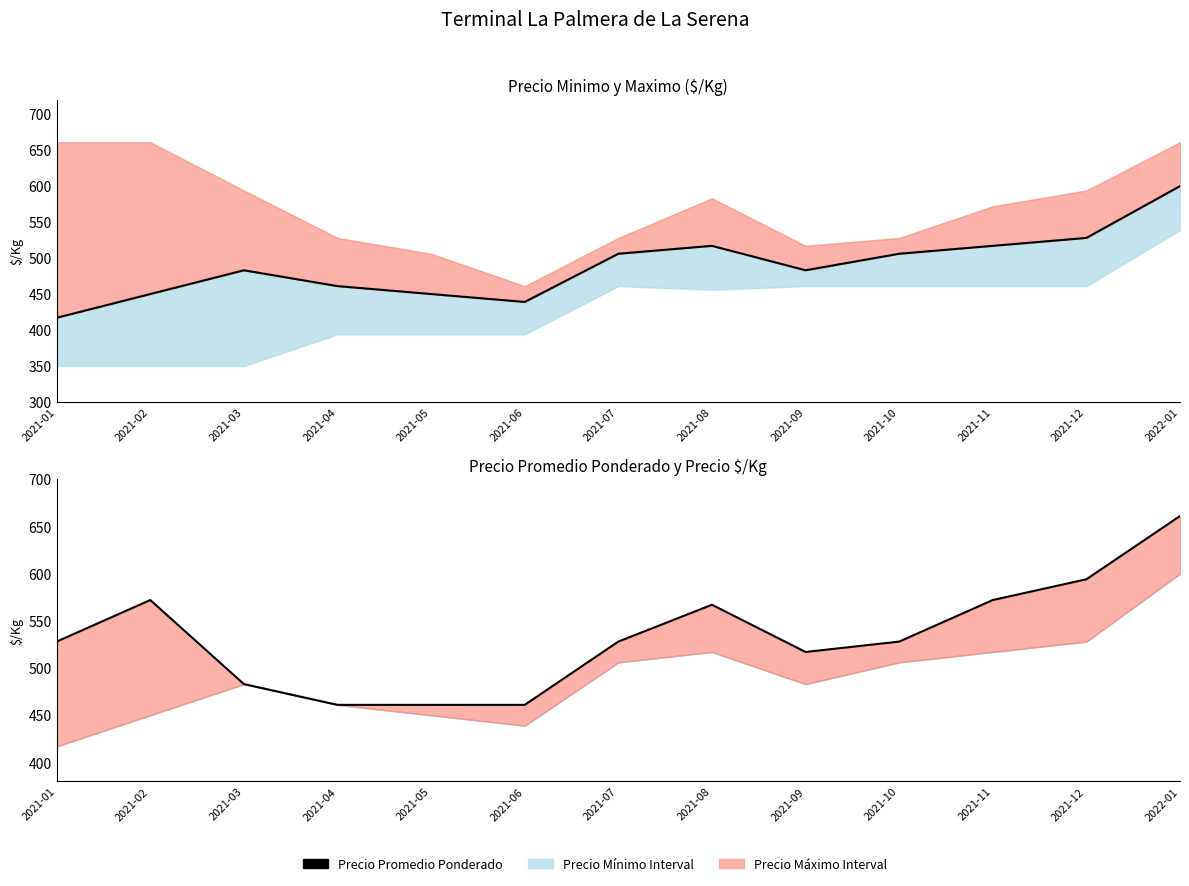

The Precio Promedio Ponderado series shows 506 at 2021-07. True or false?

True